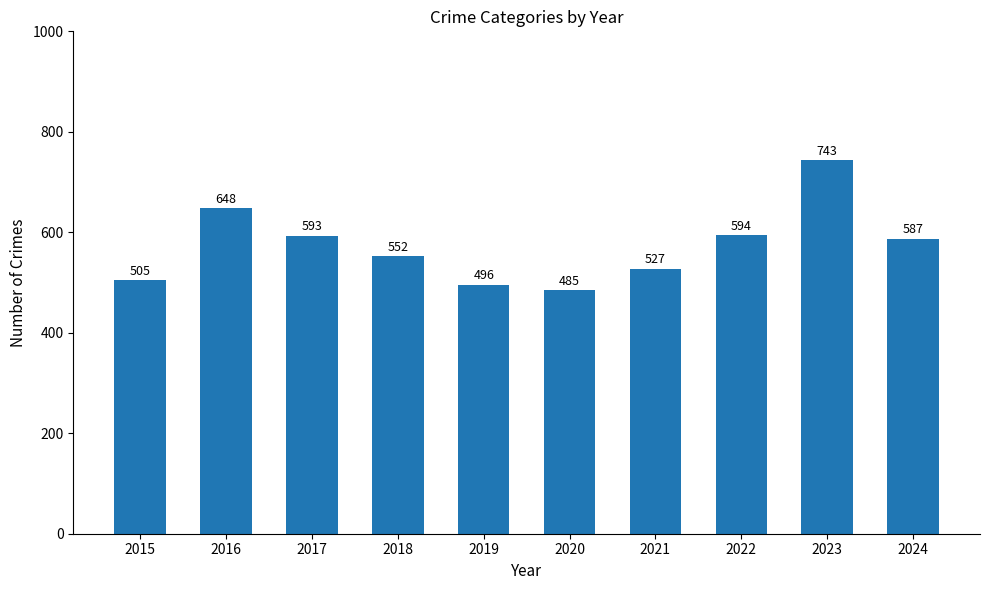

What value does the data have at 2019, to the nearest 50?

500